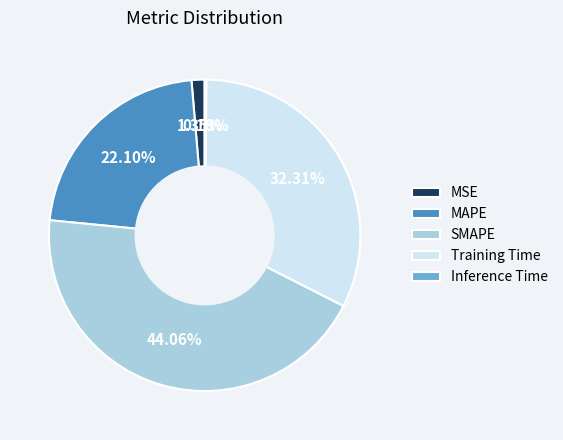

What percentage is the MAPE slice, to the nearest percent?

22%